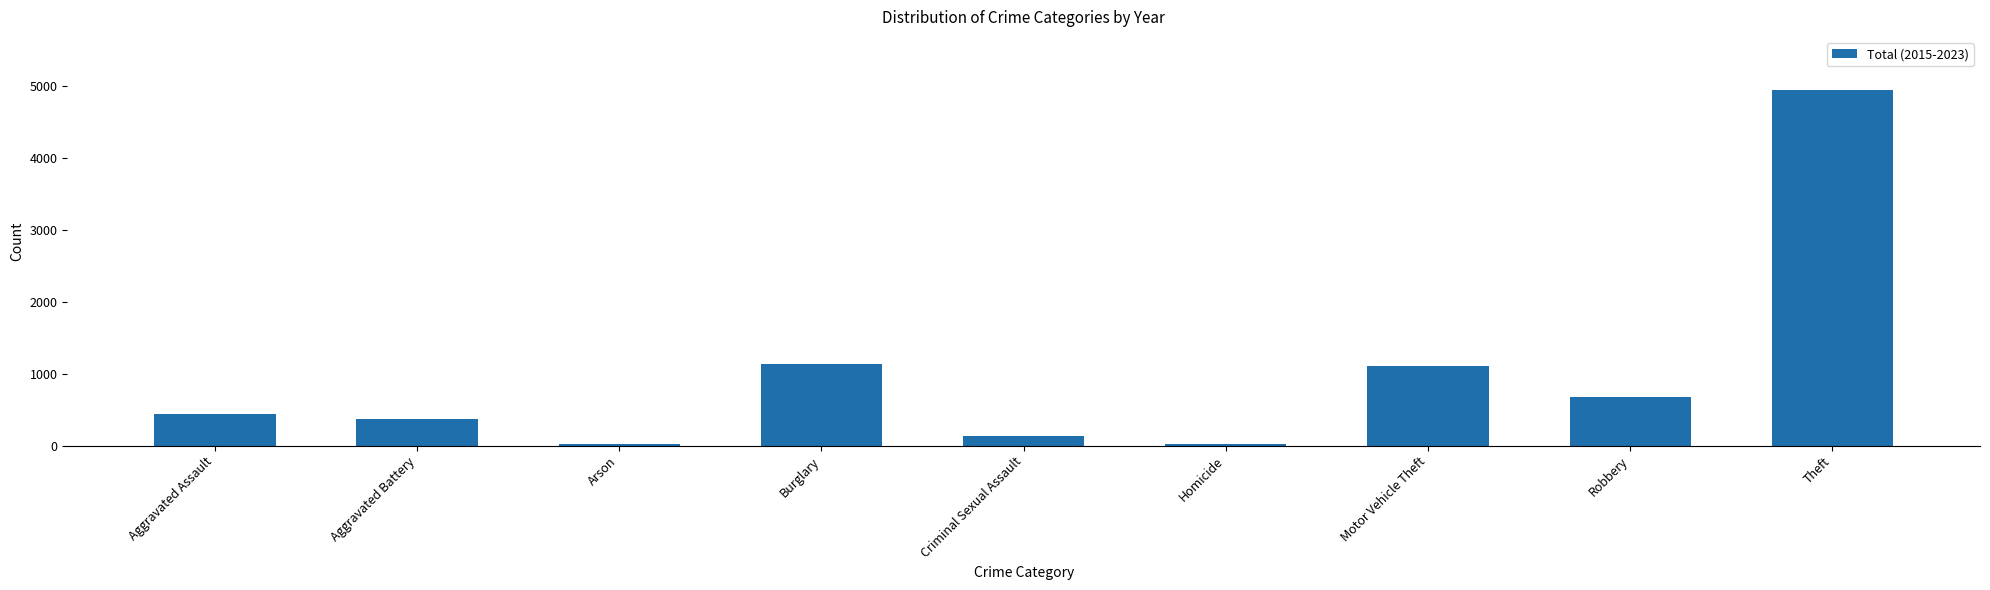

What is the change in value from Aggravated Assault to Theft?

+4492